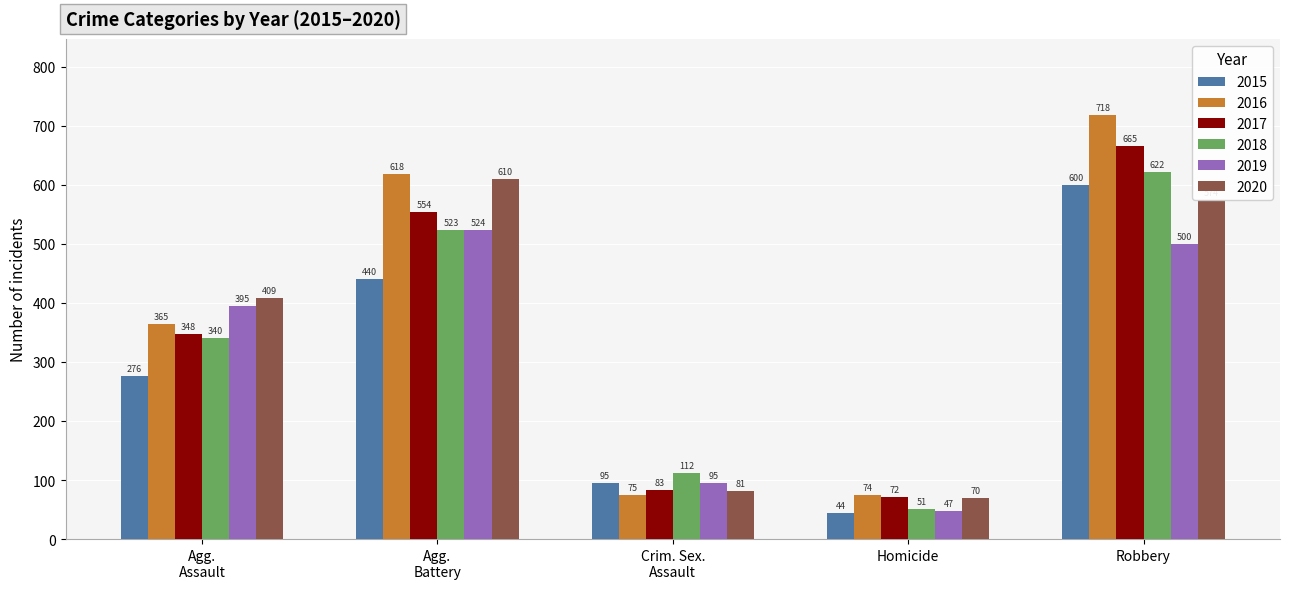

Read the 2015 value at Robbery, to the nearest 50.

600